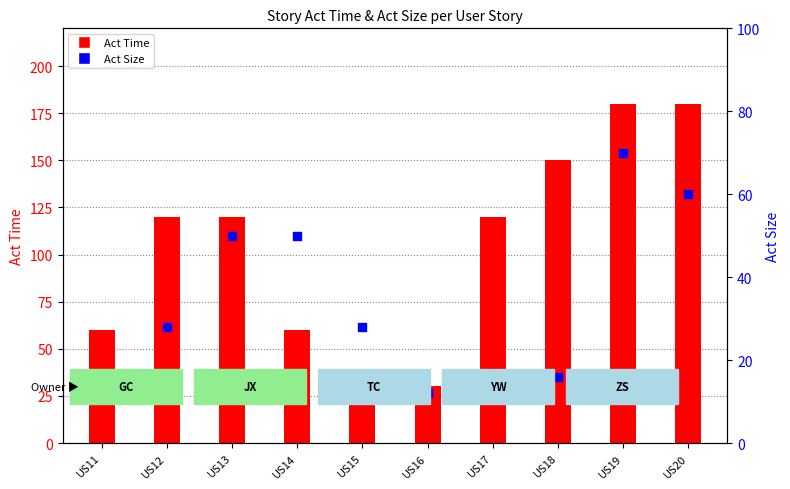

Which series contains the highest Y value?

Act Time